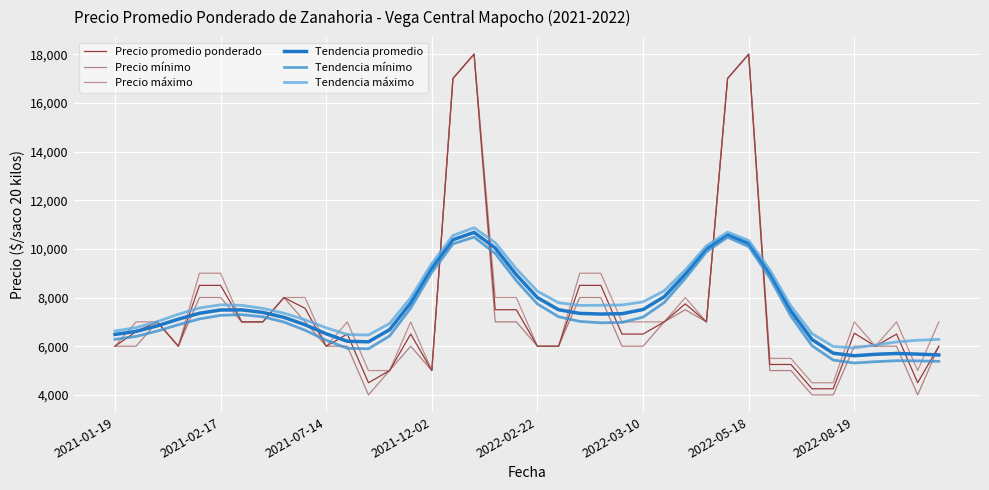

What is the lowest value of the Tendencia máximo series?

5928.4